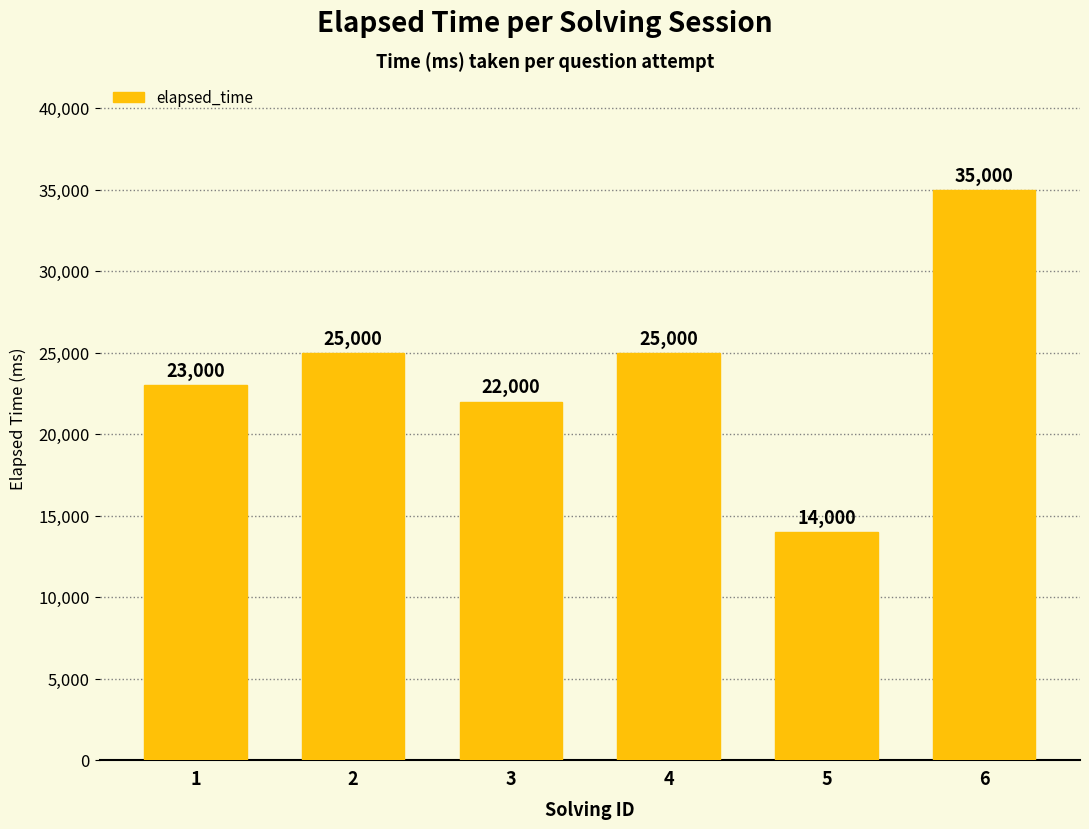

Reading left to right, what are all the values shown in this chart?

1=23000	2=25000	3=22000	4=25000	5=14000	6=35000